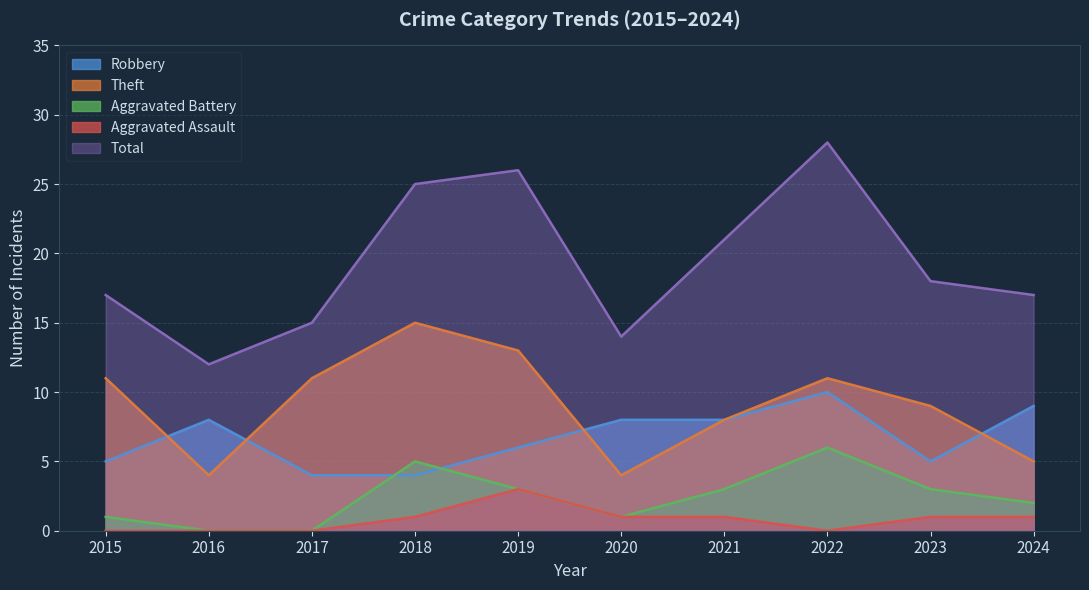

Between 2022 and 2021, which is larger?

2022